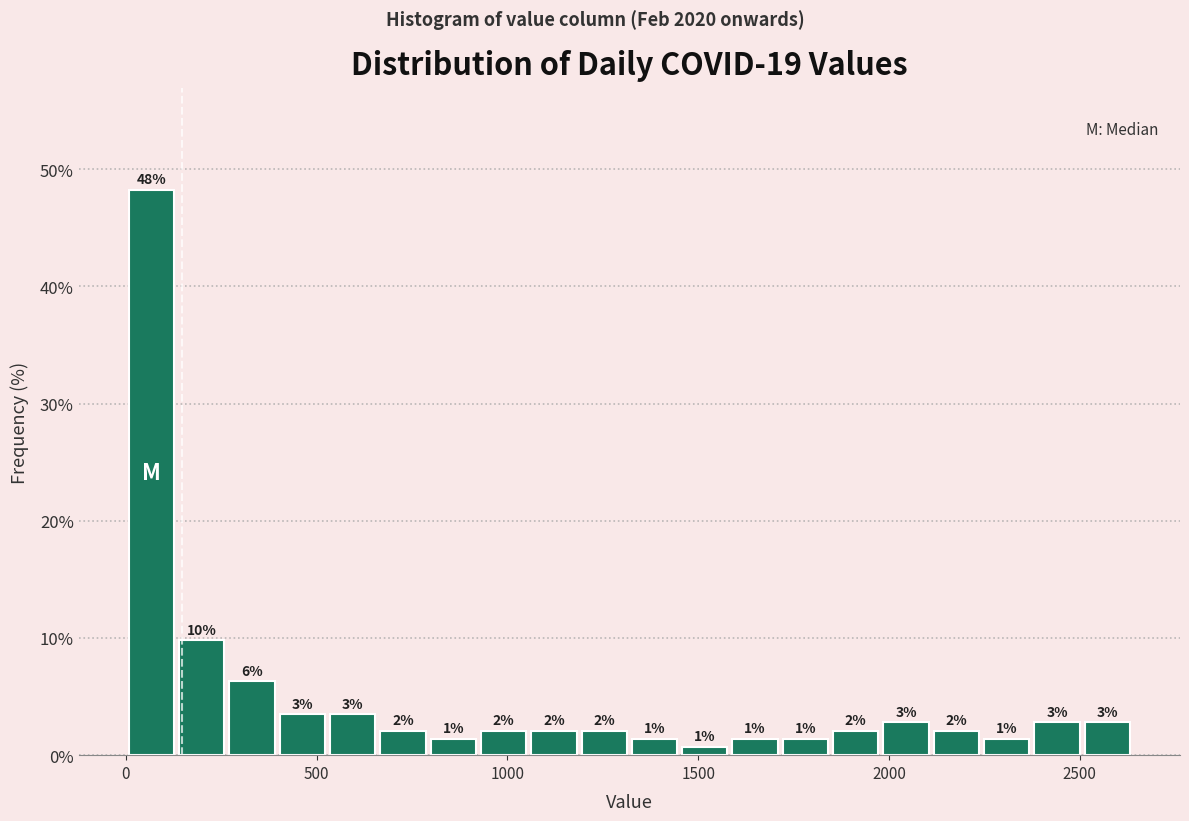

Read against the x-axis, roughly where is the centre of the tallest bar?

50